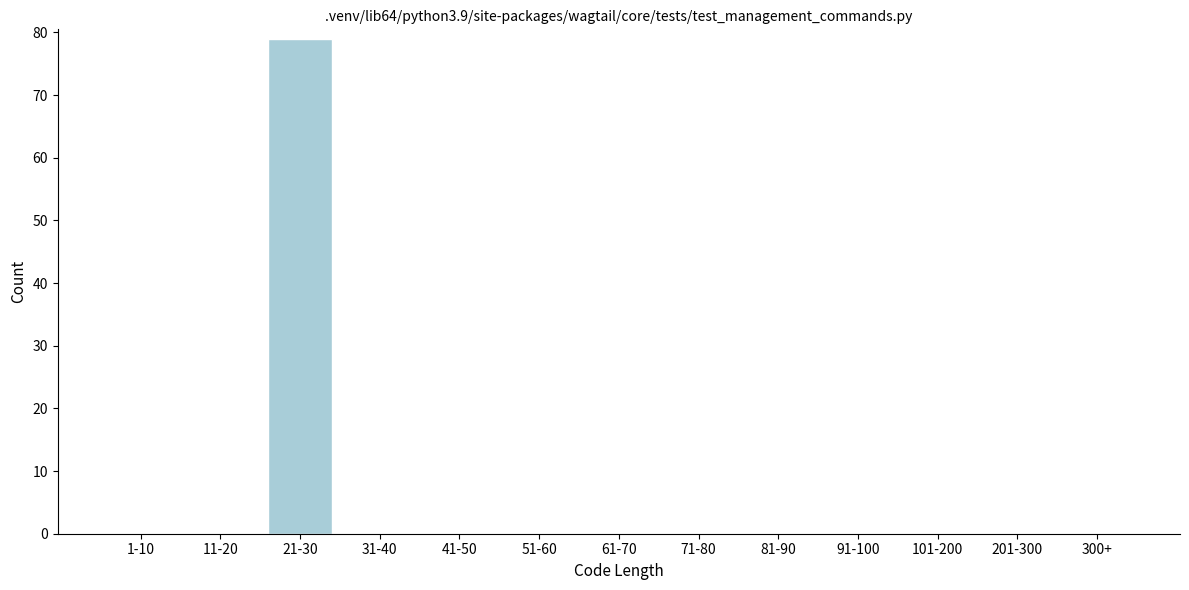

Reading left to right, transcribe all the data shown in this chart.

1-10=0	11-20=0	21-30=79	31-40=0	41-50=0	51-60=0	61-70=0	71-80=0	81-90=0	91-100=0	101-200=0	201-300=0	300+=0